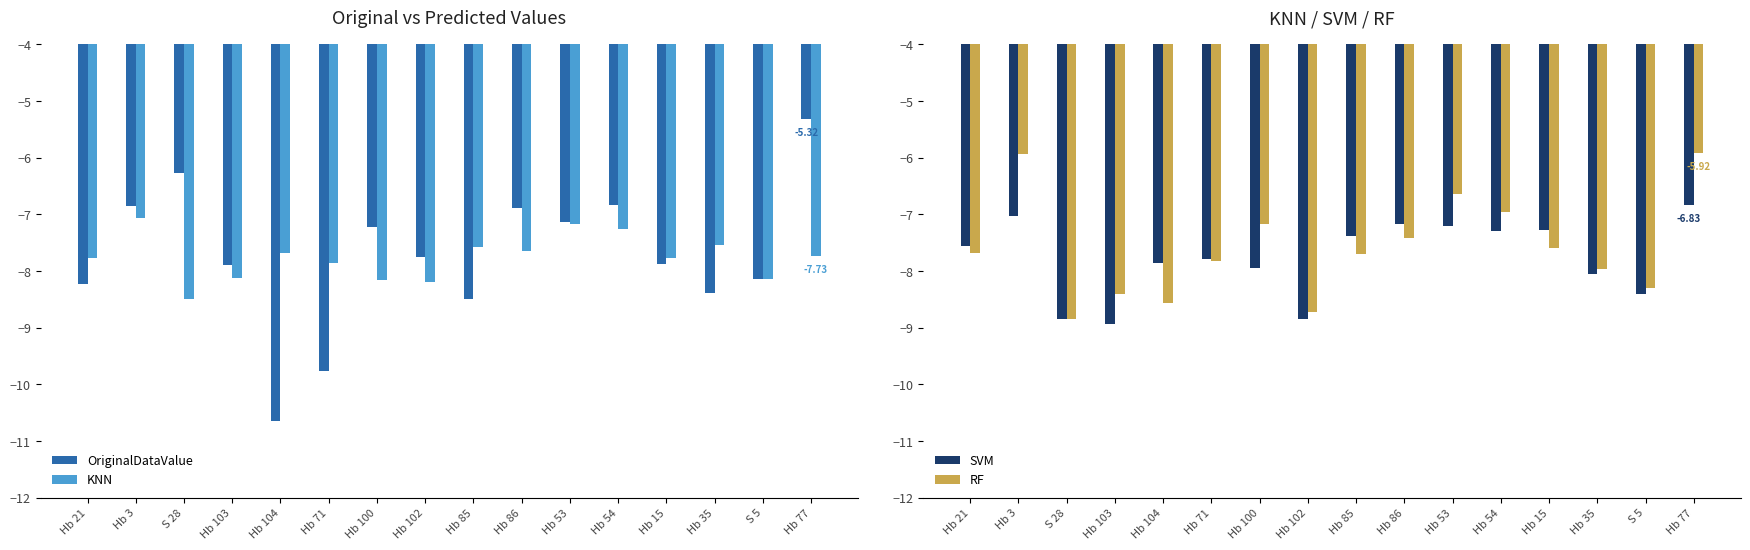

At how many categories does at least one series exceed -7?

6